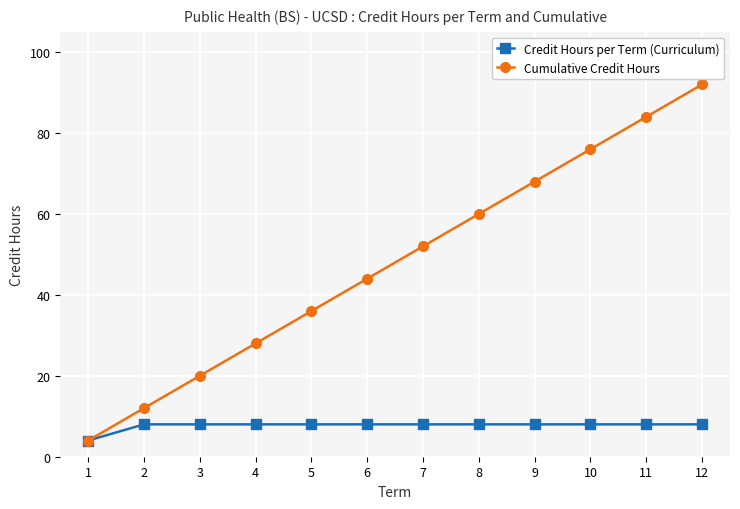

At 8, list the series in order from smallest to largest.

Credit Hours per Term (Curriculum), Cumulative Credit Hours